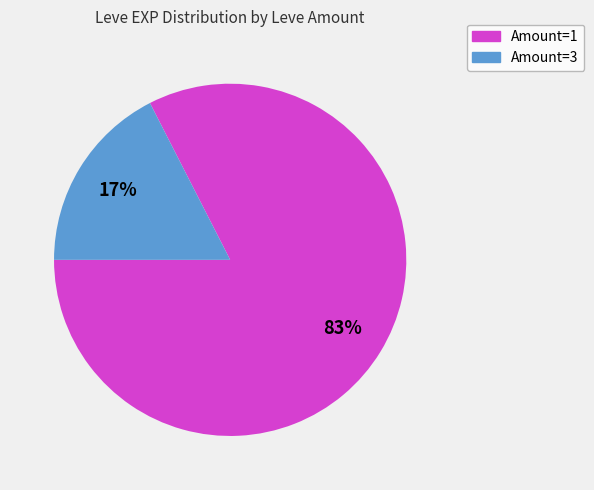

Does any single category account for the majority?

Yes